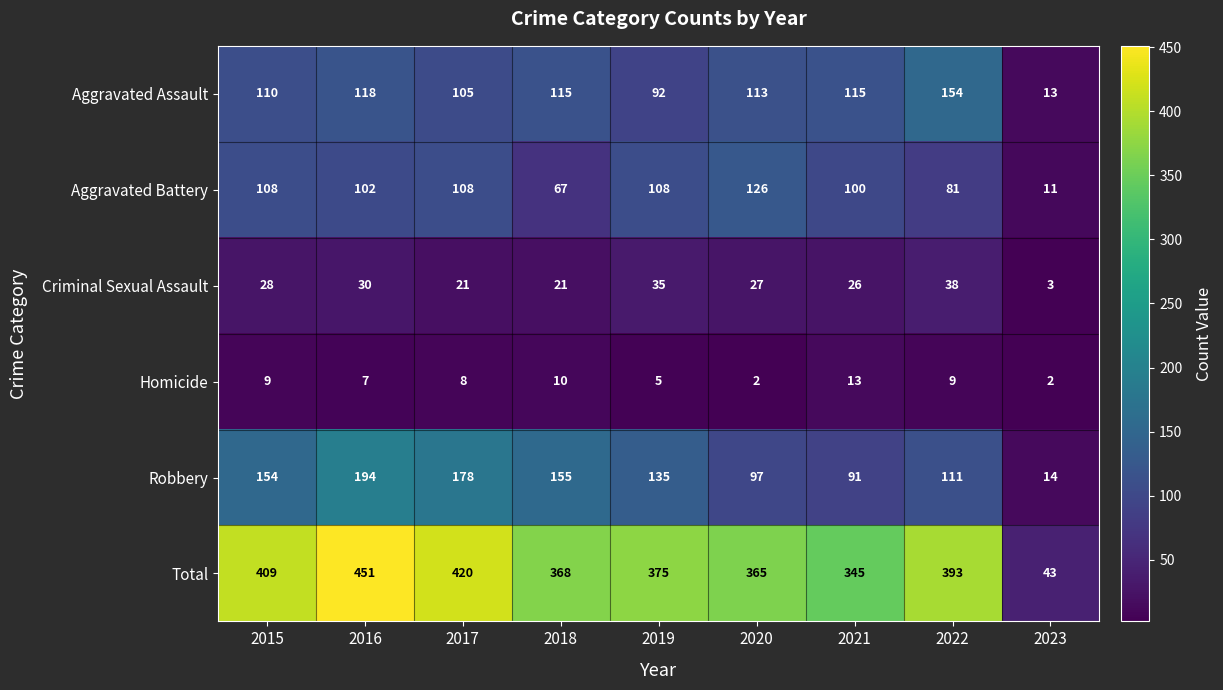

At how many categories does at least one series exceed 328?

8